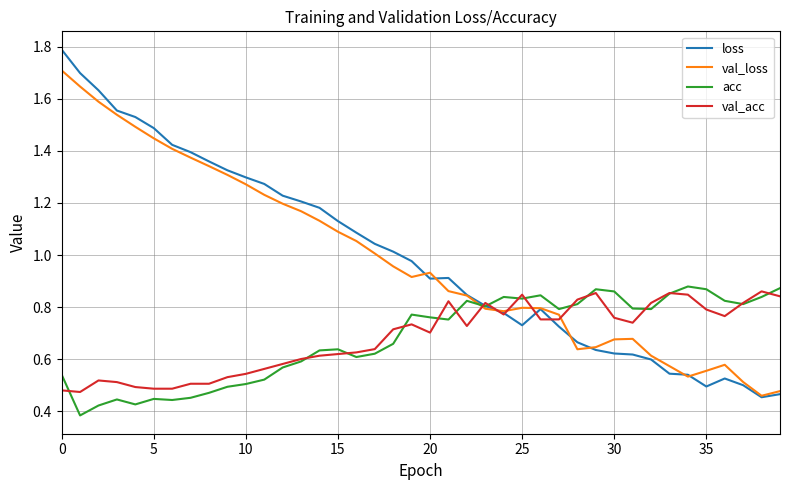

How many intersections are there between val_acc and val_loss?

5